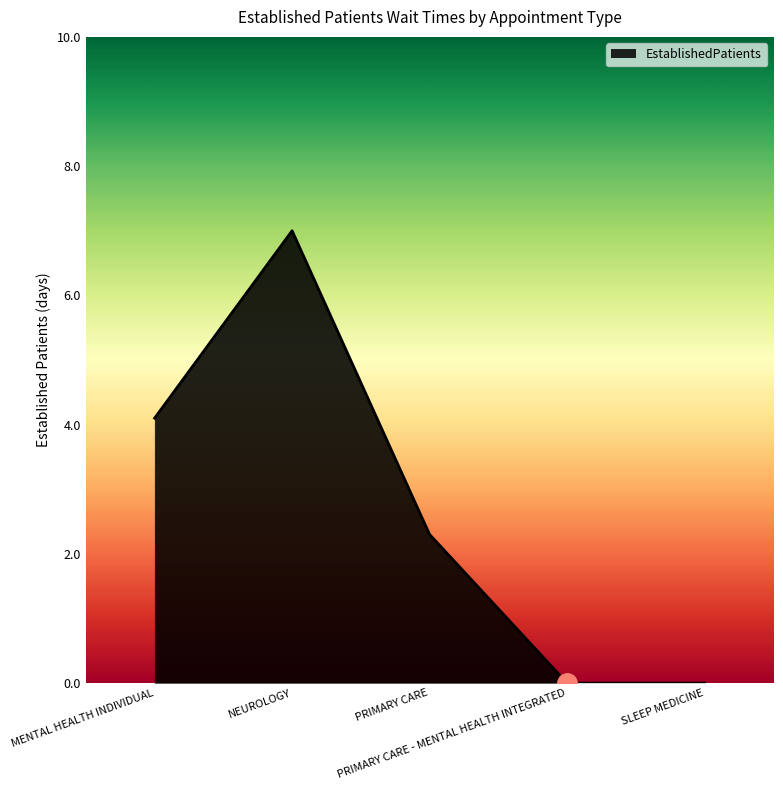

Which has a higher value, PRIMARY CARE or NEUROLOGY?

NEUROLOGY